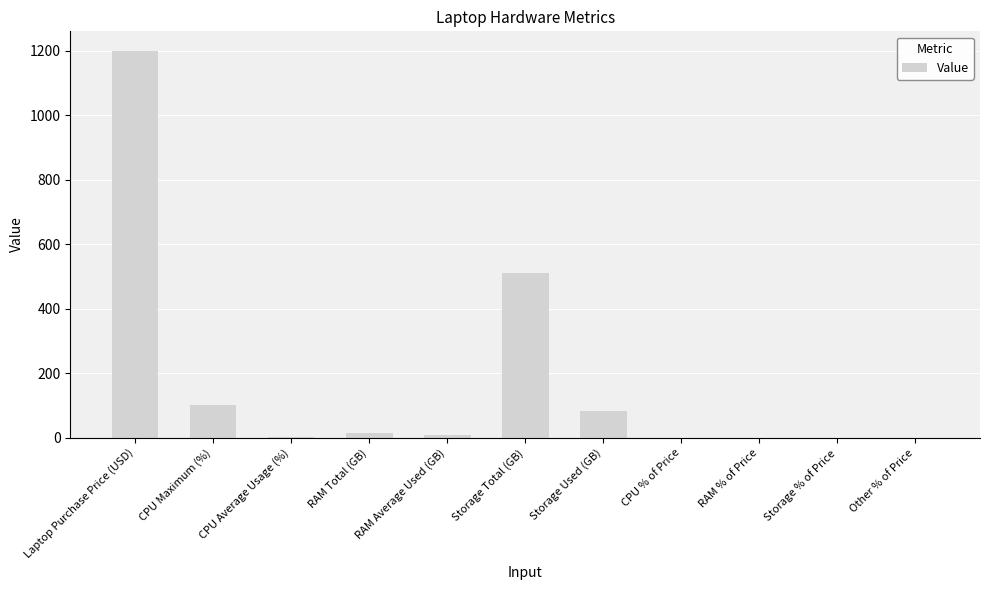

What is the change in value from Laptop Purchase Price (USD) to Storage Used (GB)?

-1118.7